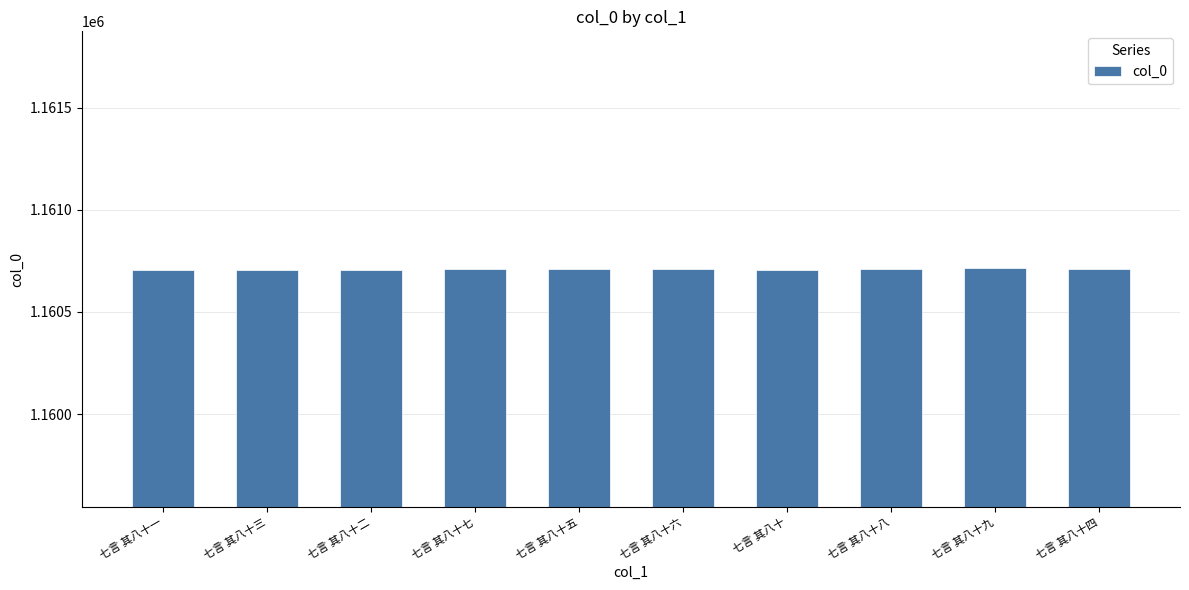

What is the difference between the second highest and minimum values?

8